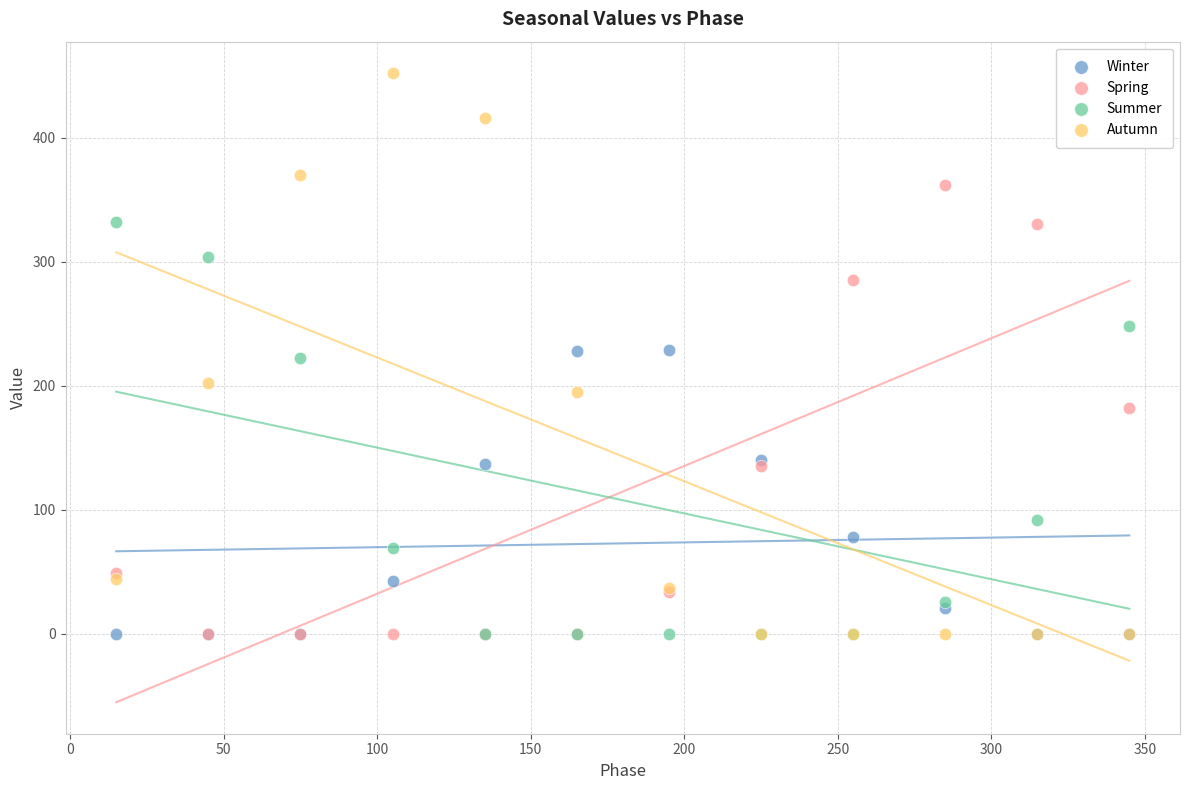

Which series reaches the maximum Y coordinate?

Autumn